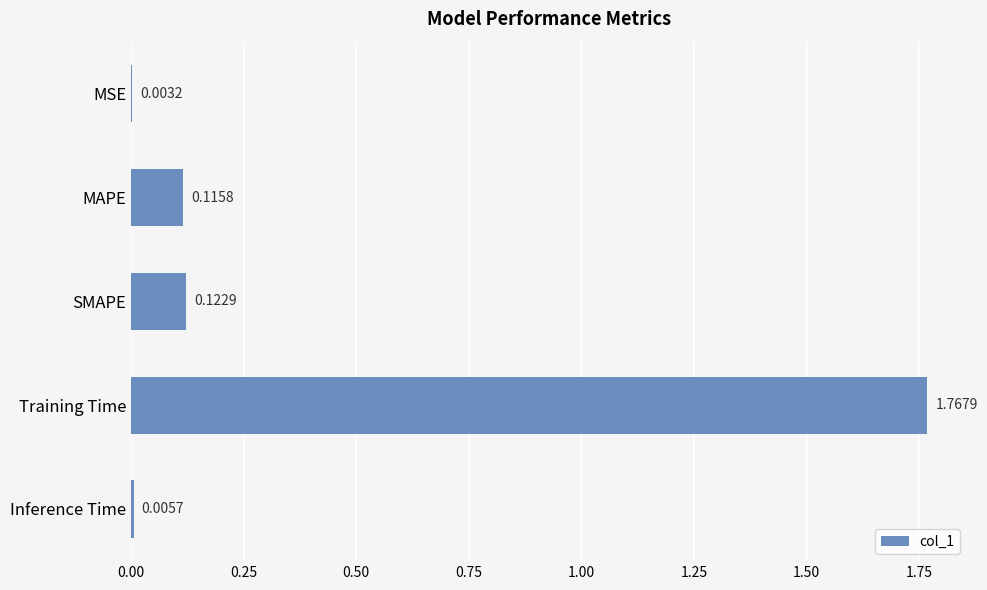

What is the change in value from Training Time to Inference Time?

-1.8